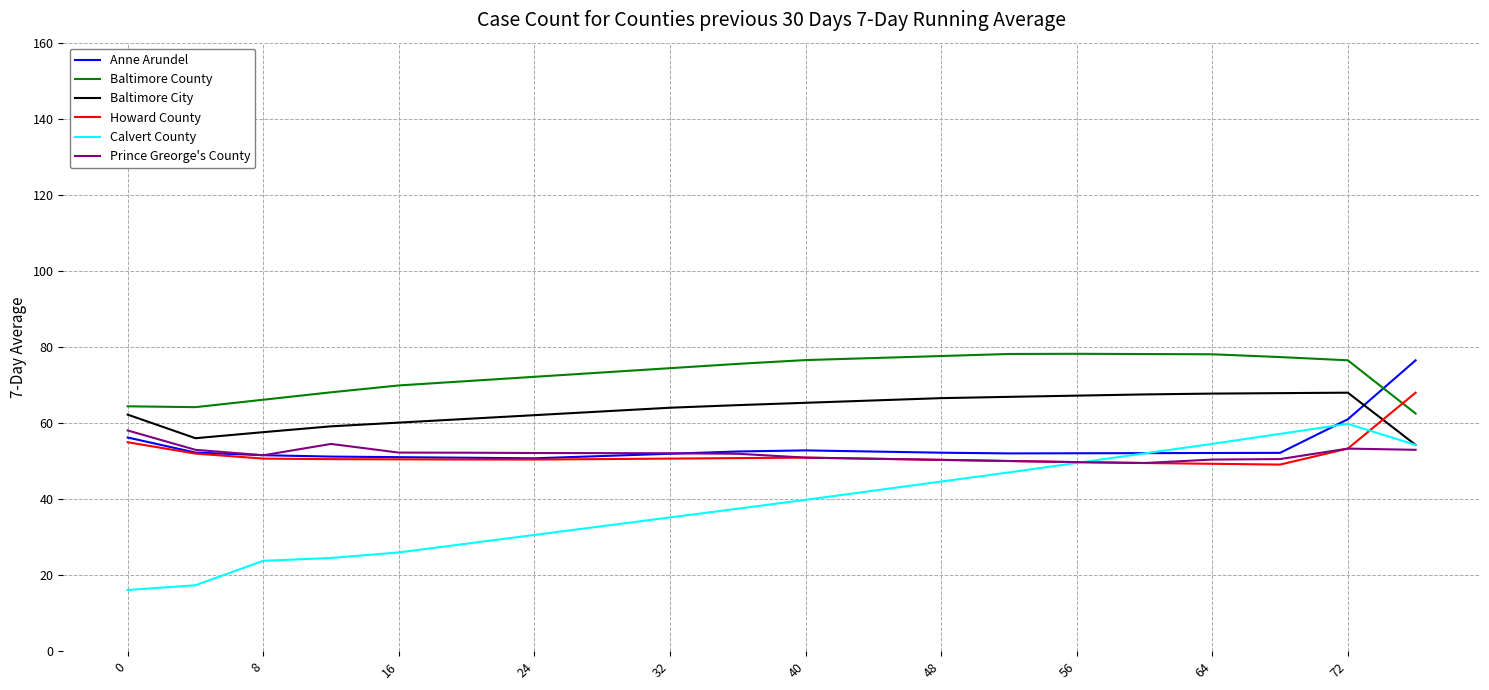

After their last crossing, which series has the higher values: Anne Arundel or Baltimore County?

Anne Arundel